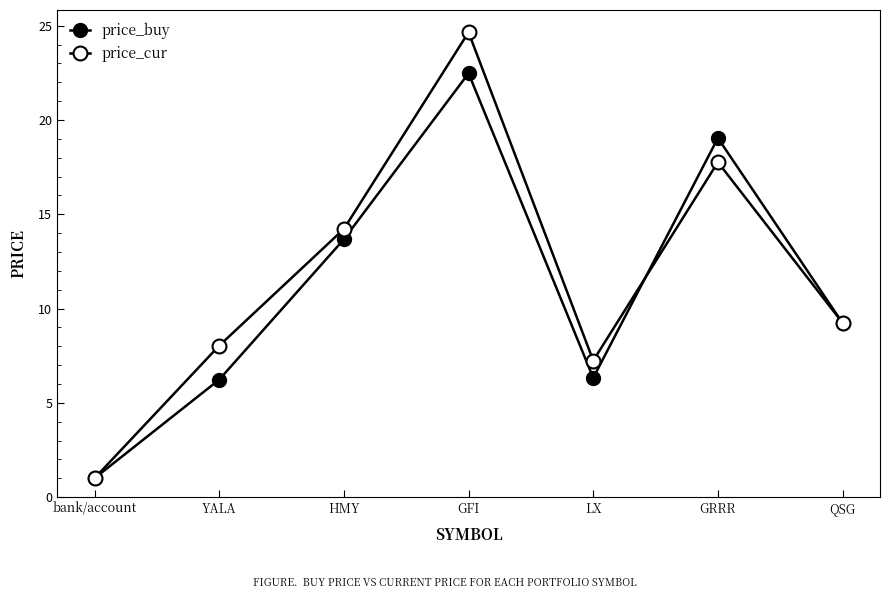

Which series has the widest spread of values?

price_cur